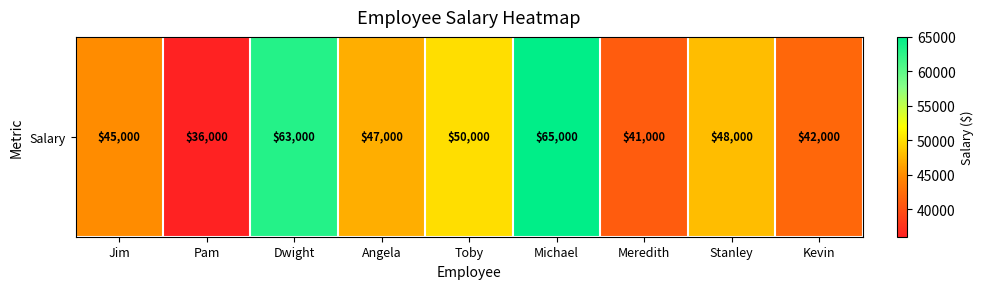

What is the maximum value shown in the chart?

65000